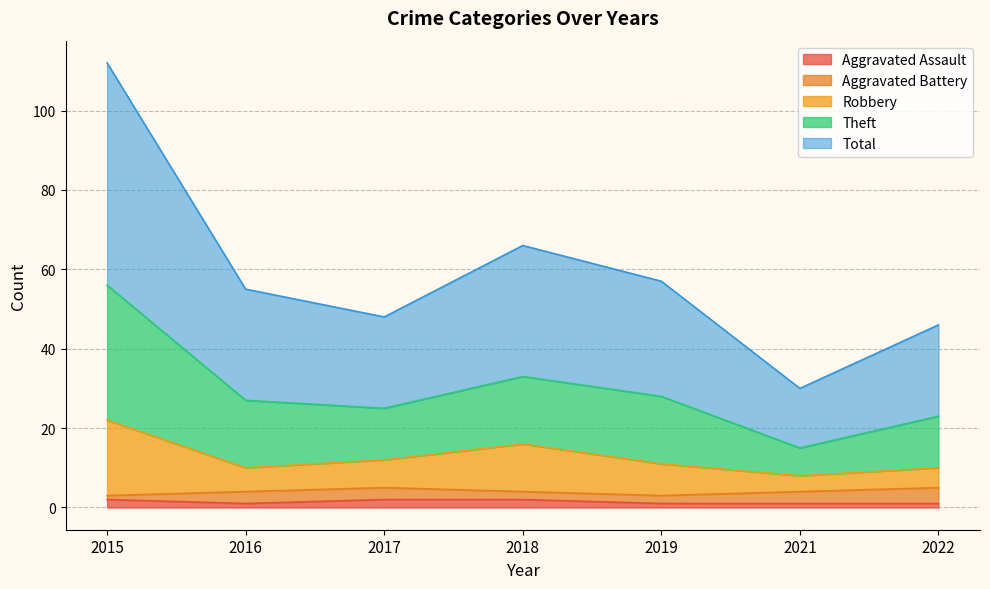

What is the value of the Total point at the 1st from the left?

56